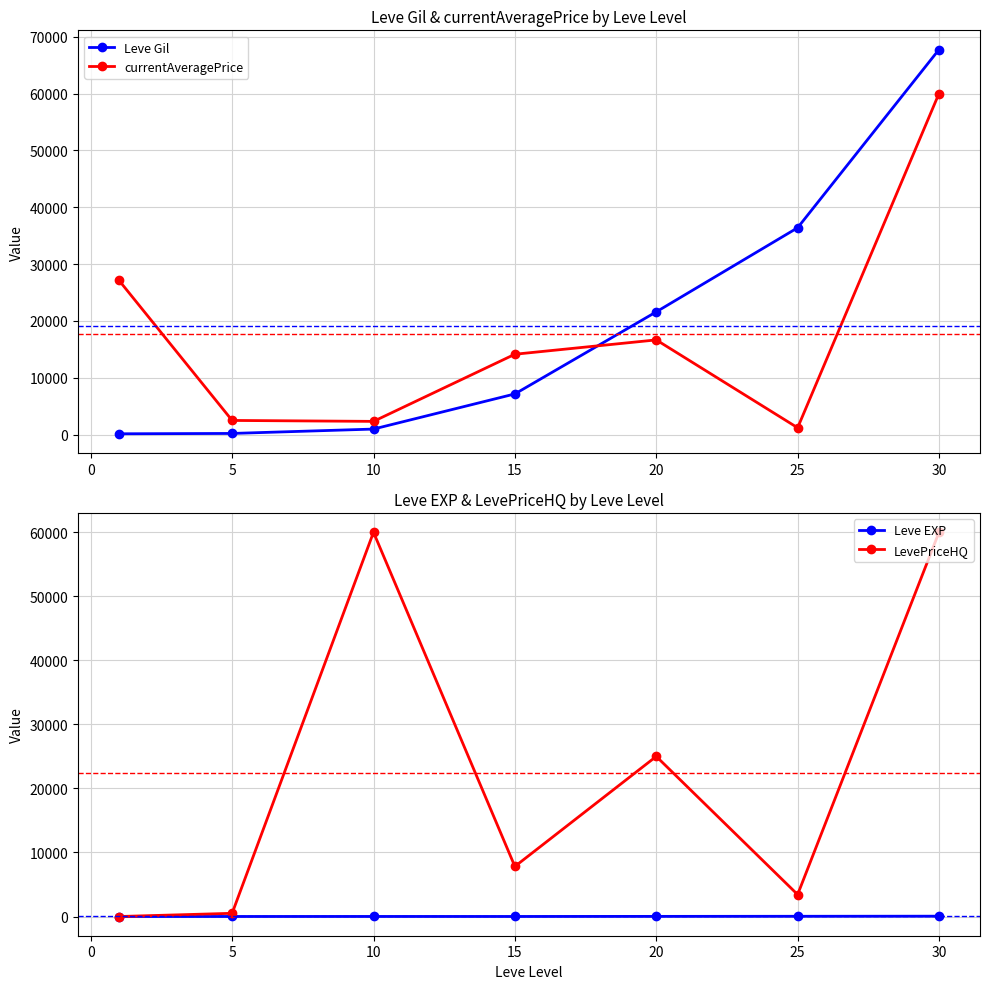

What is the maximum value for Leve Gil?

67730